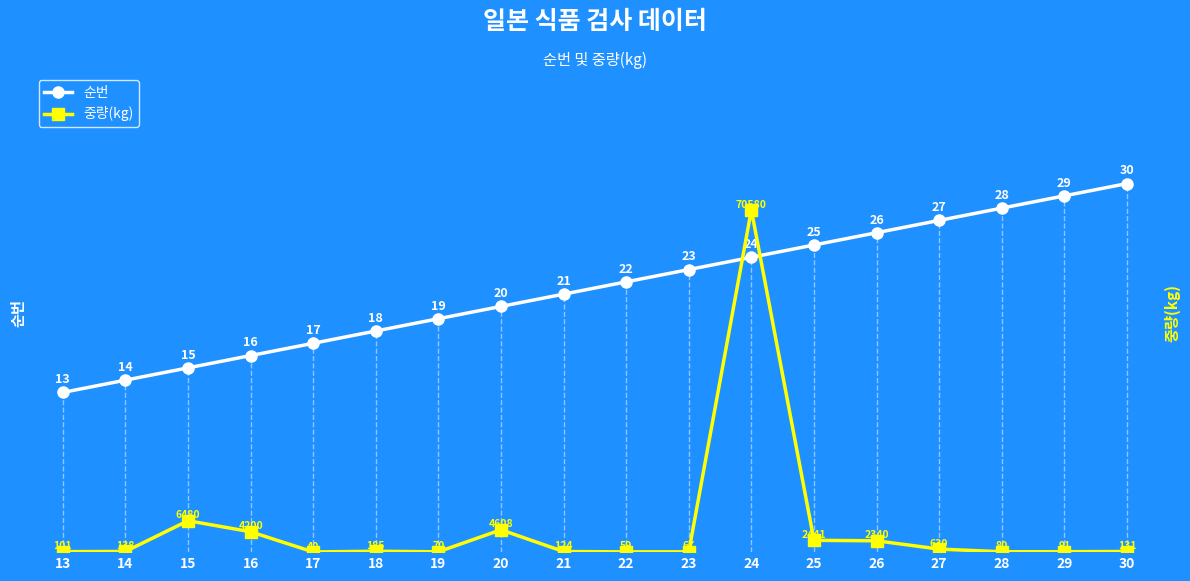

True or false: 순번 and 중량(kg) cross at least once.

False